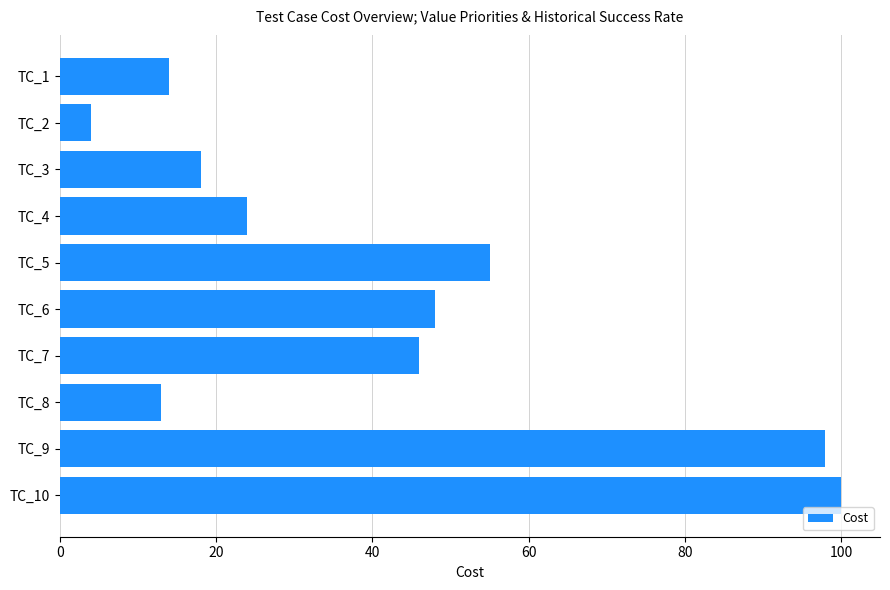

At which category does the chart reach its peak across all series?

TC_10